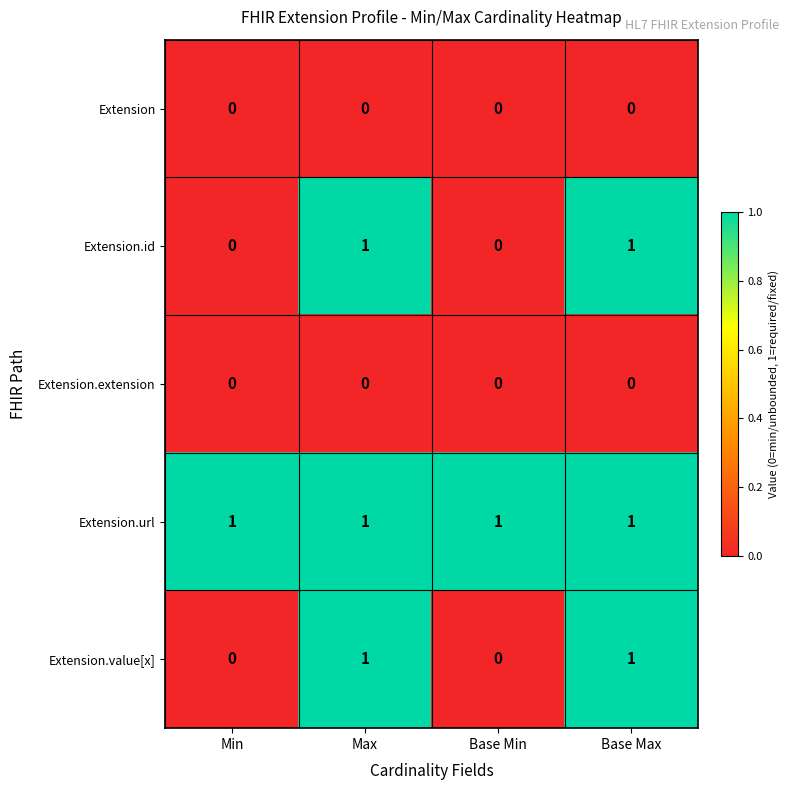

What is the spread (max minus min) of values at Min?

1